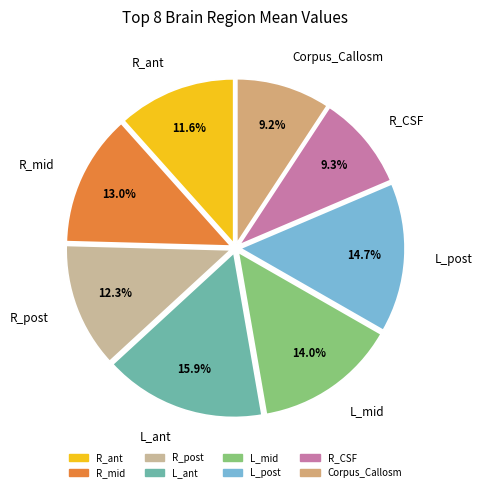

Is it true that R_mid is 13% of the pie?

True